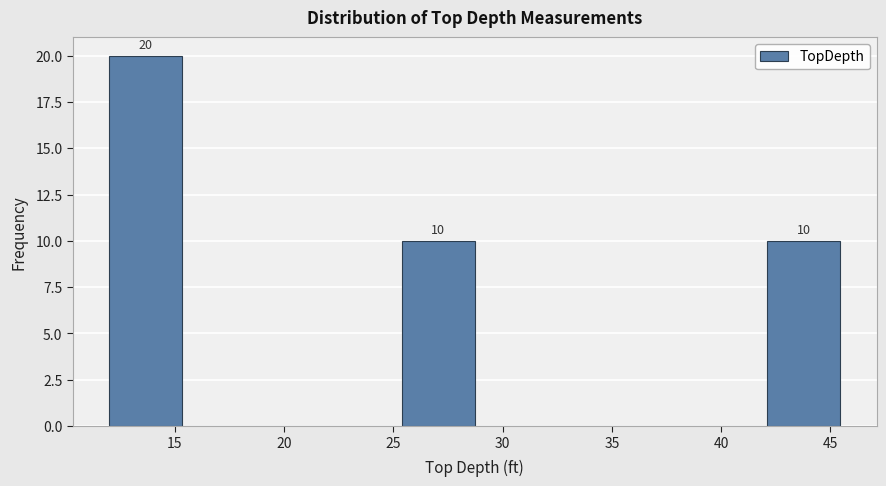

Which range on the x-axis has the tallest bar?

12.0 to 15.5